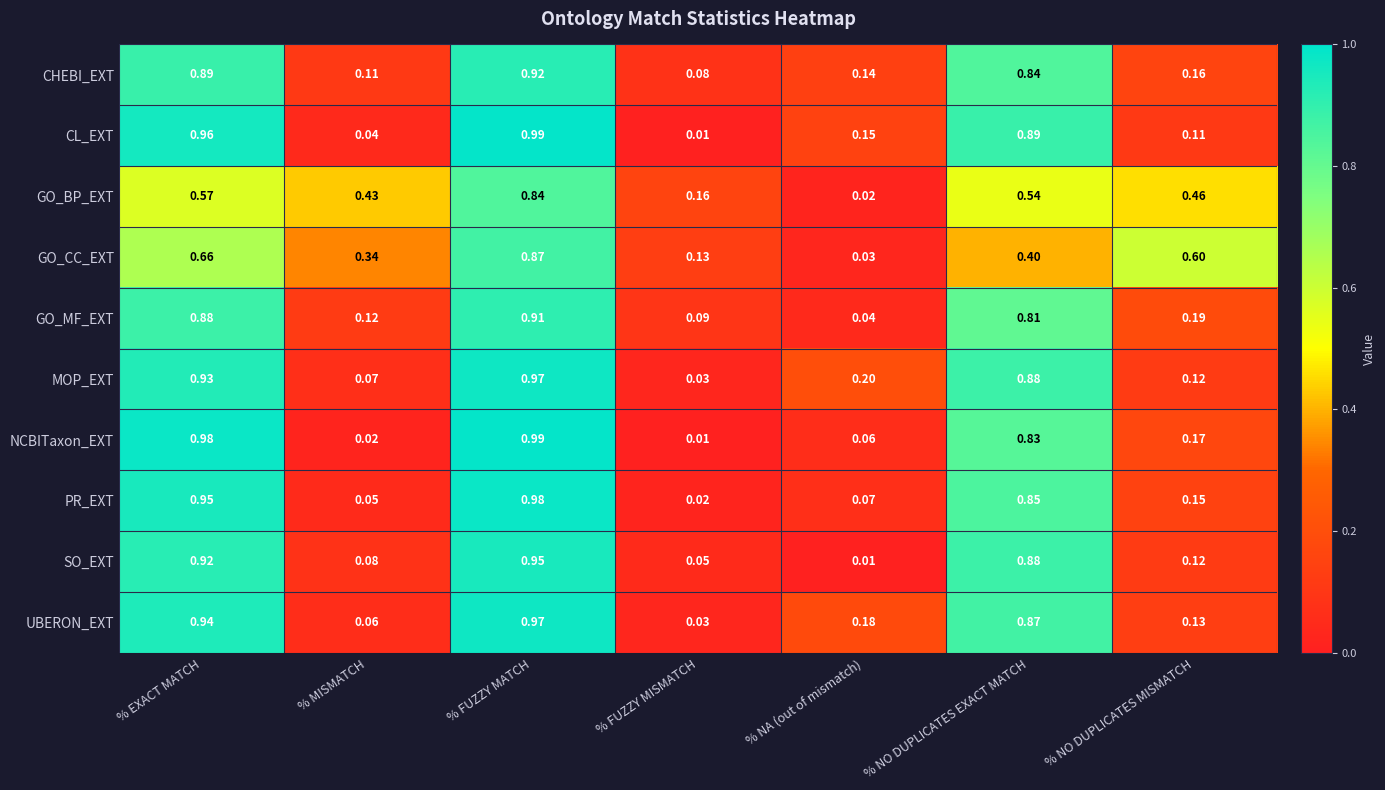

Rank the series at % MISMATCH from highest to lowest value.

GO_BP_EXT, GO_CC_EXT, GO_MF_EXT, CHEBI_EXT, SO_EXT, MOP_EXT, UBERON_EXT, PR_EXT, CL_EXT, NCBITaxon_EXT